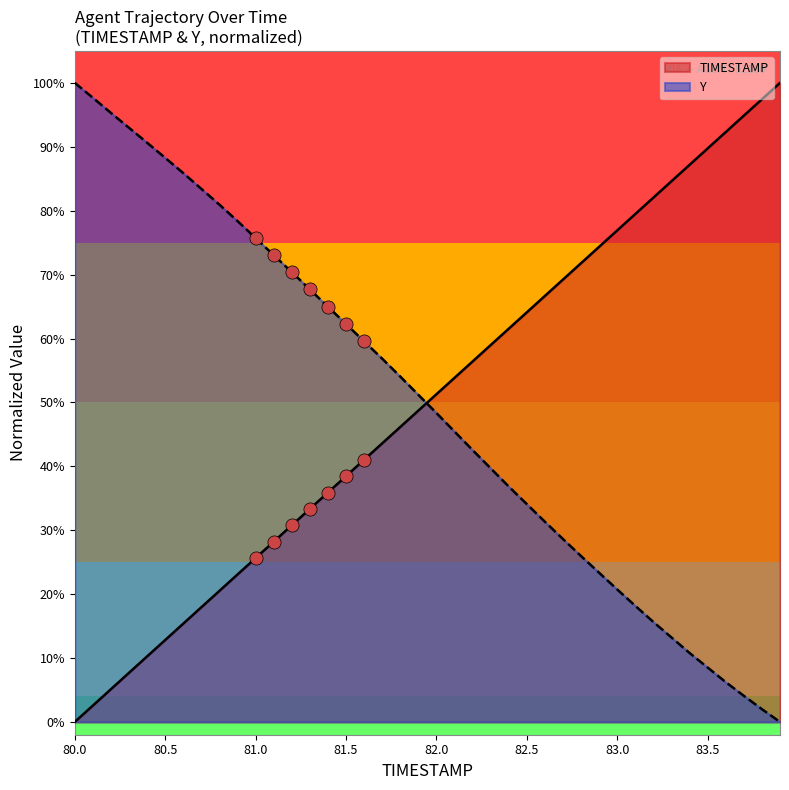

Which series reaches the minimum Y coordinate?

TIMESTAMP